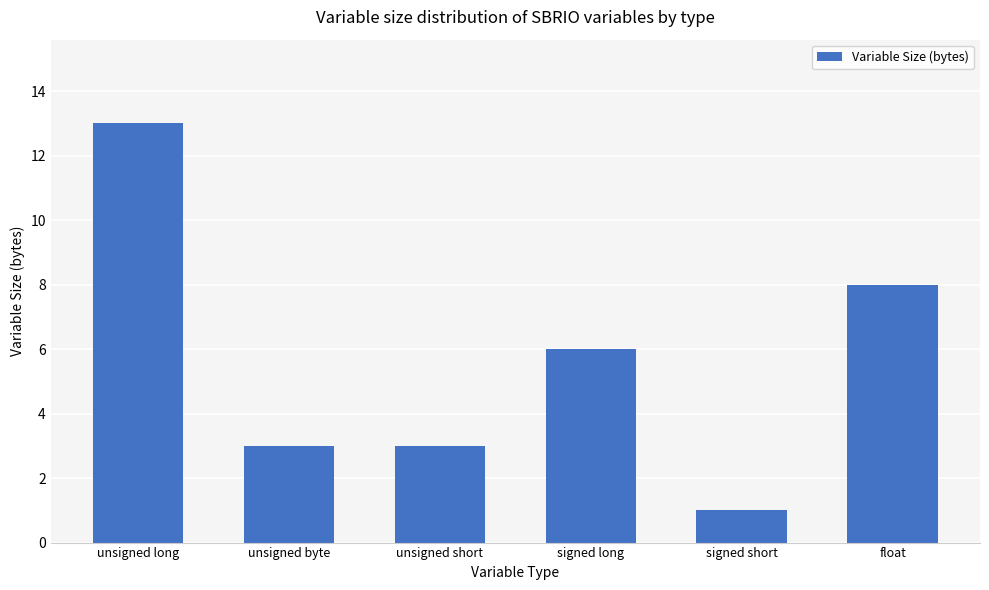

Are the bars horizontal?

No